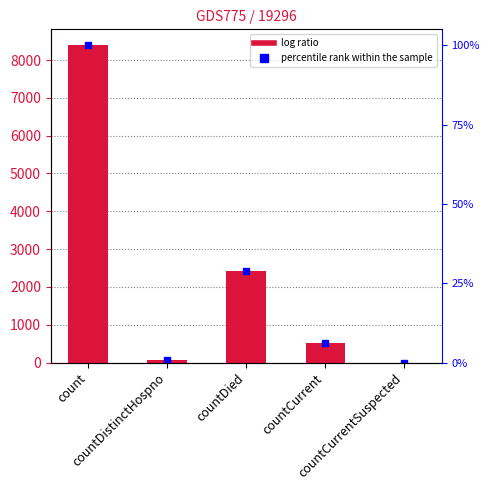

What is the sum of the values at countCurrent and count?

8918